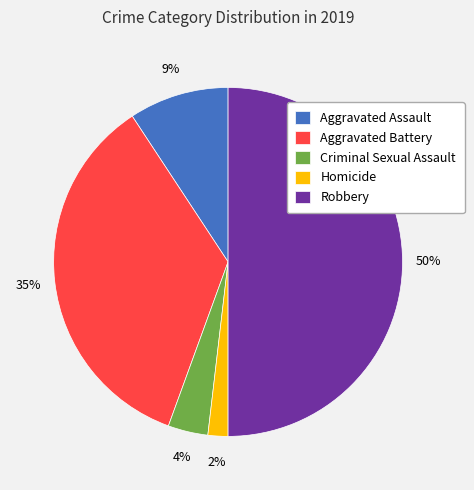

How many segments does this pie chart have?

5